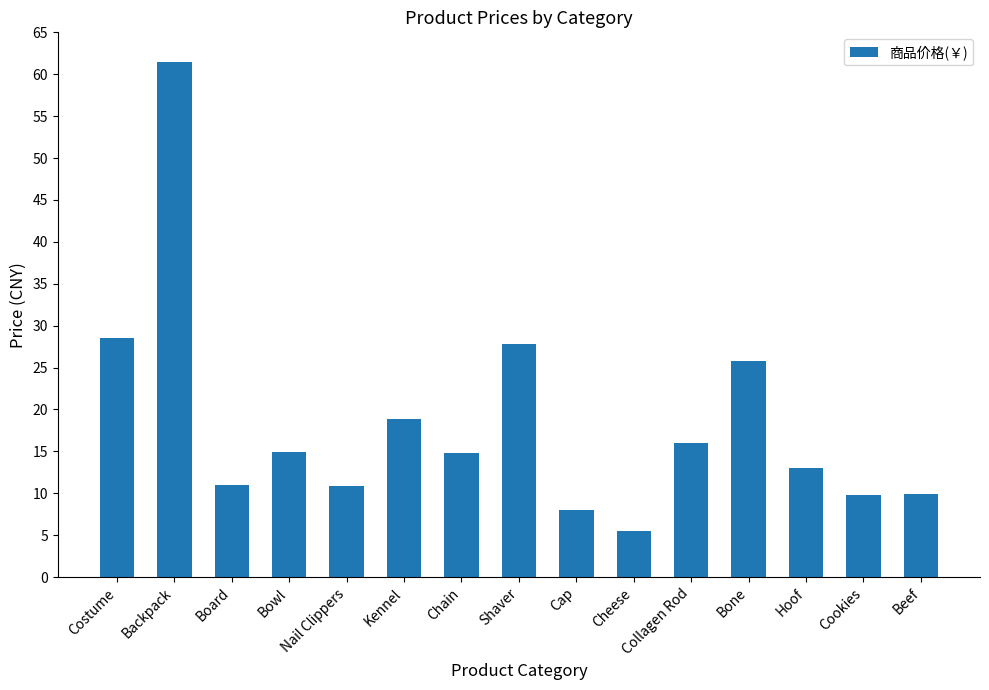

How many bars are there in total?

15